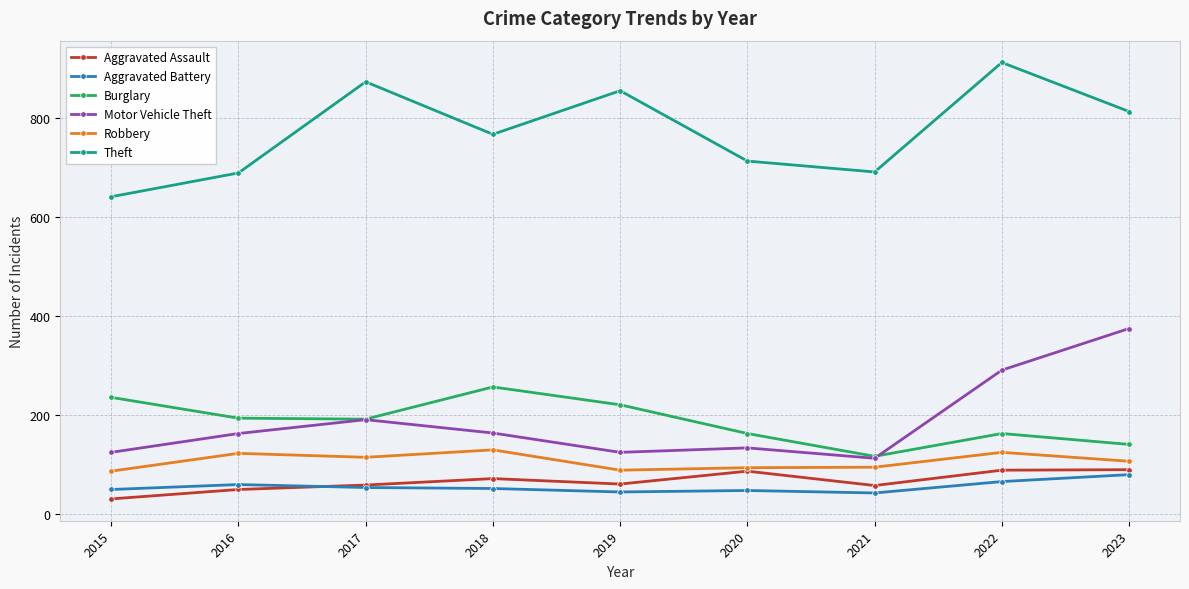

True or false: Aggravated Battery and Motor Vehicle Theft cross at least once.

False